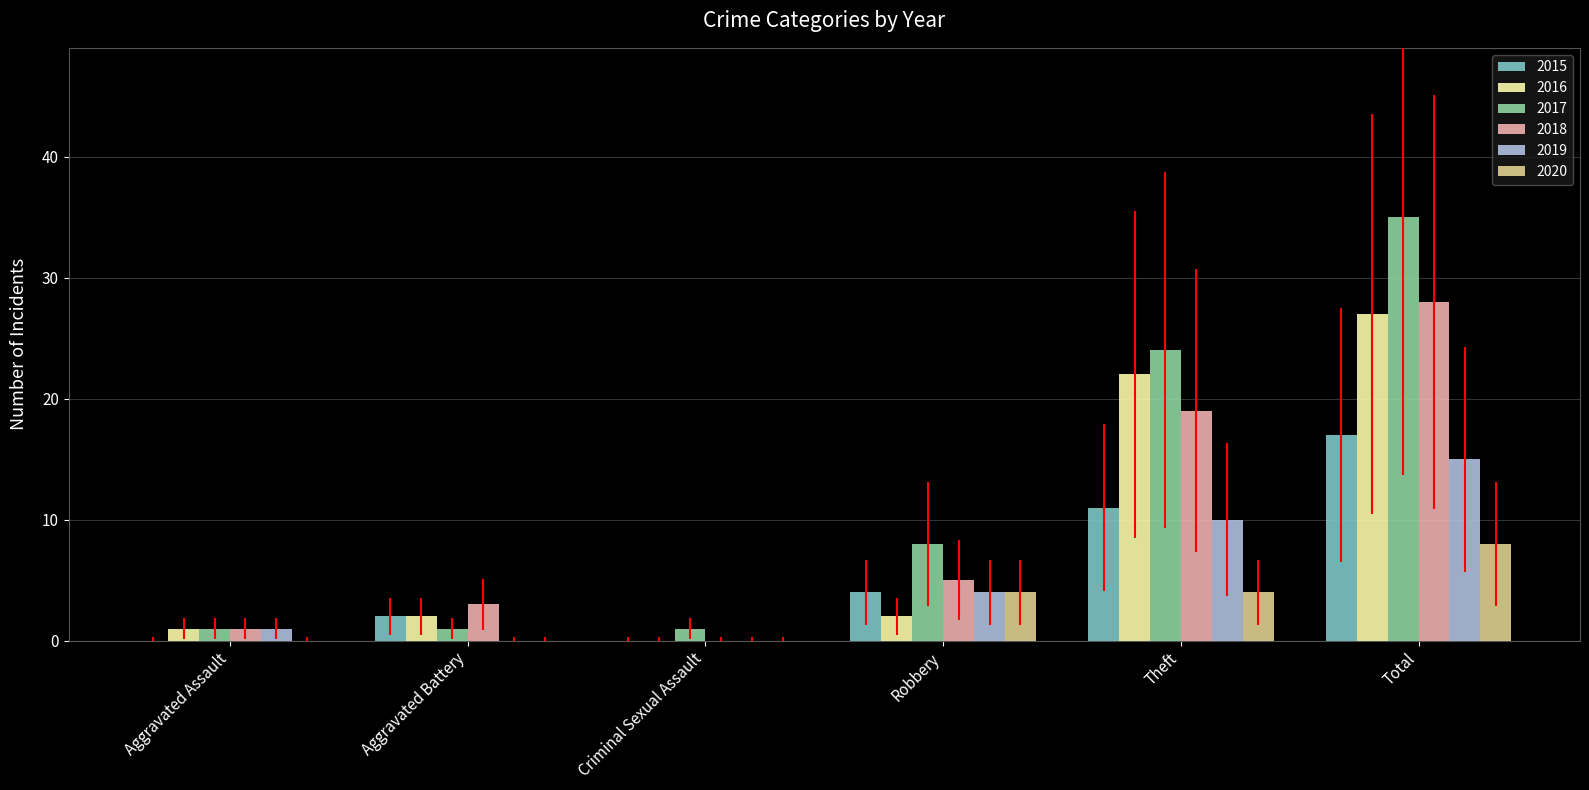

What is the maximum value for 2019?

15